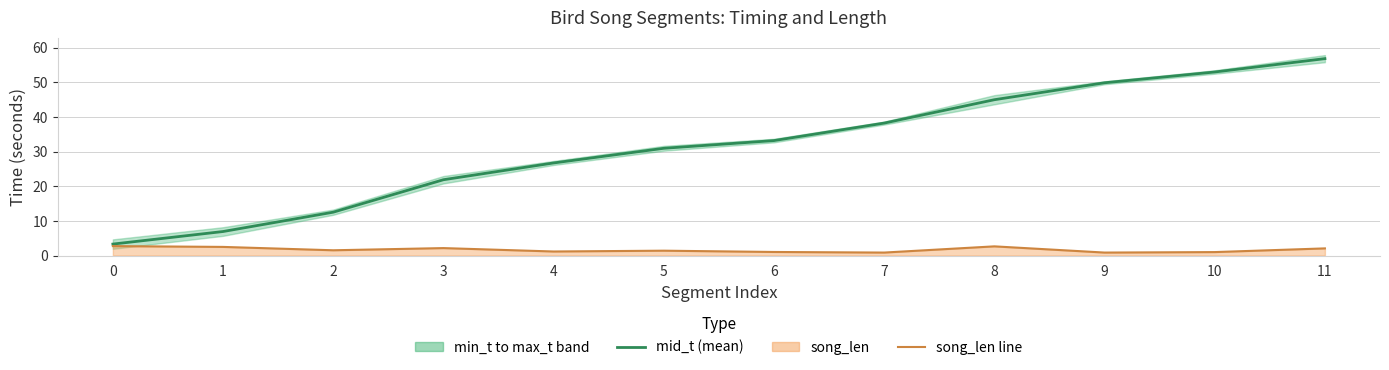

Reading left to right, what are all the values shown in this chart?

mid_t (mean): 0=3.3	1=6.9	2=12.5	3=21.9	4=26.7	5=30.9	6=33.2	7=38.2	8=45.0	9=49.8	10=53.0	11=56.8
song_len line: 0=2.7	1=2.5	2=1.5	3=2.1	4=1.2	5=1.4	6=1.0	7=0.9	8=2.6	9=0.9	10=1.0	11=2.1